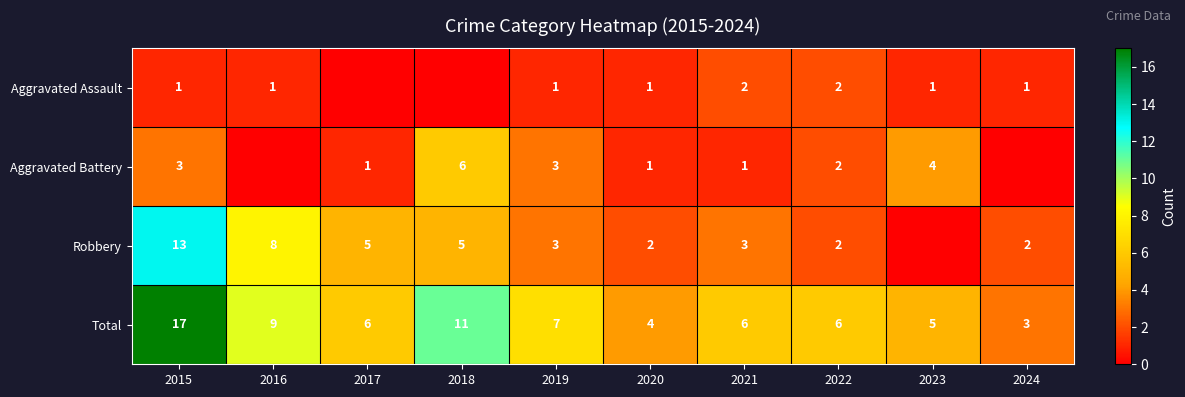

What is the sum of the Robbery values at 2021 and 2017?

8